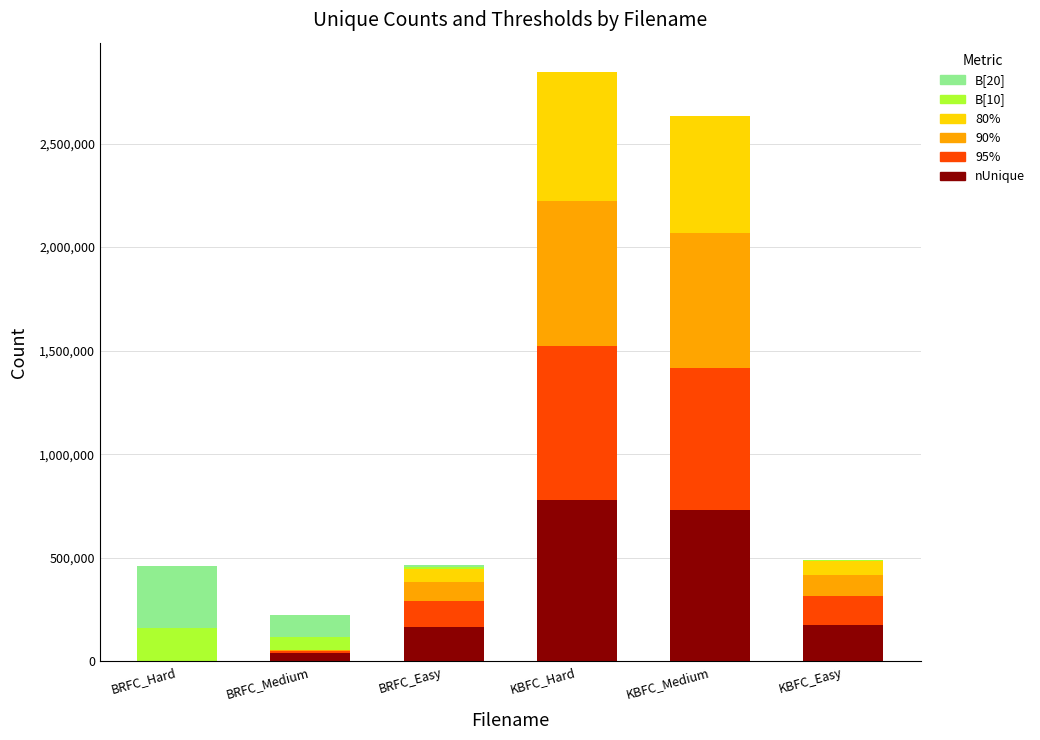

Are the bars grouped side by side (vs. stacked)?

No